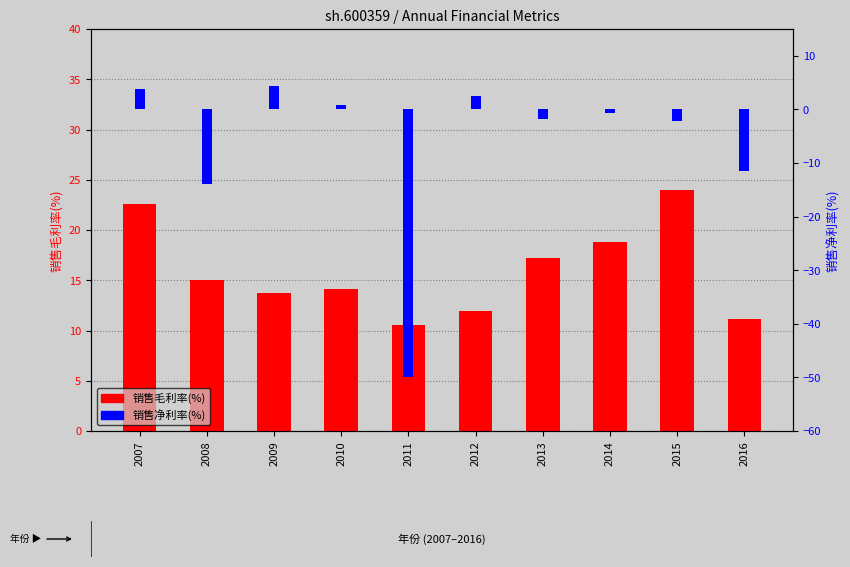

Reading left to right, what are all the values shown in this chart?

销售毛利率(%): 2007=22.6	2008=15.1	2009=13.7	2010=14.1	2011=10.5	2012=12.0	2013=17.2	2014=18.8	2015=24.0	2016=11.1
销售净利率(%): 2007=3.8	2008=-13.9	2009=4.4	2010=0.8	2011=-50.0	2012=2.5	2013=-1.8	2014=-0.7	2015=-2.2	2016=-11.4